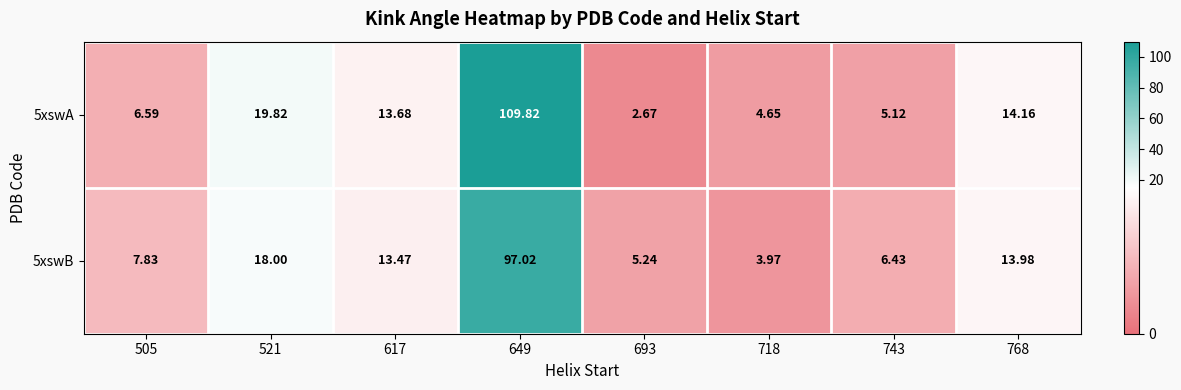

Which label corresponds to the largest value in the chart?

649